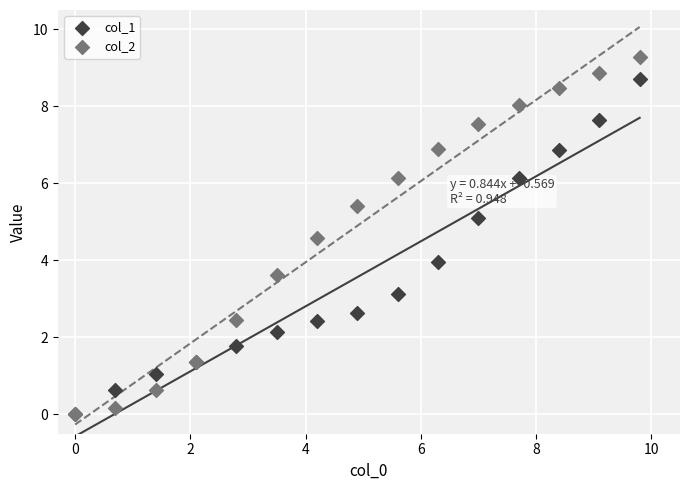

What are all the series names shown in the legend?

col_1, col_2